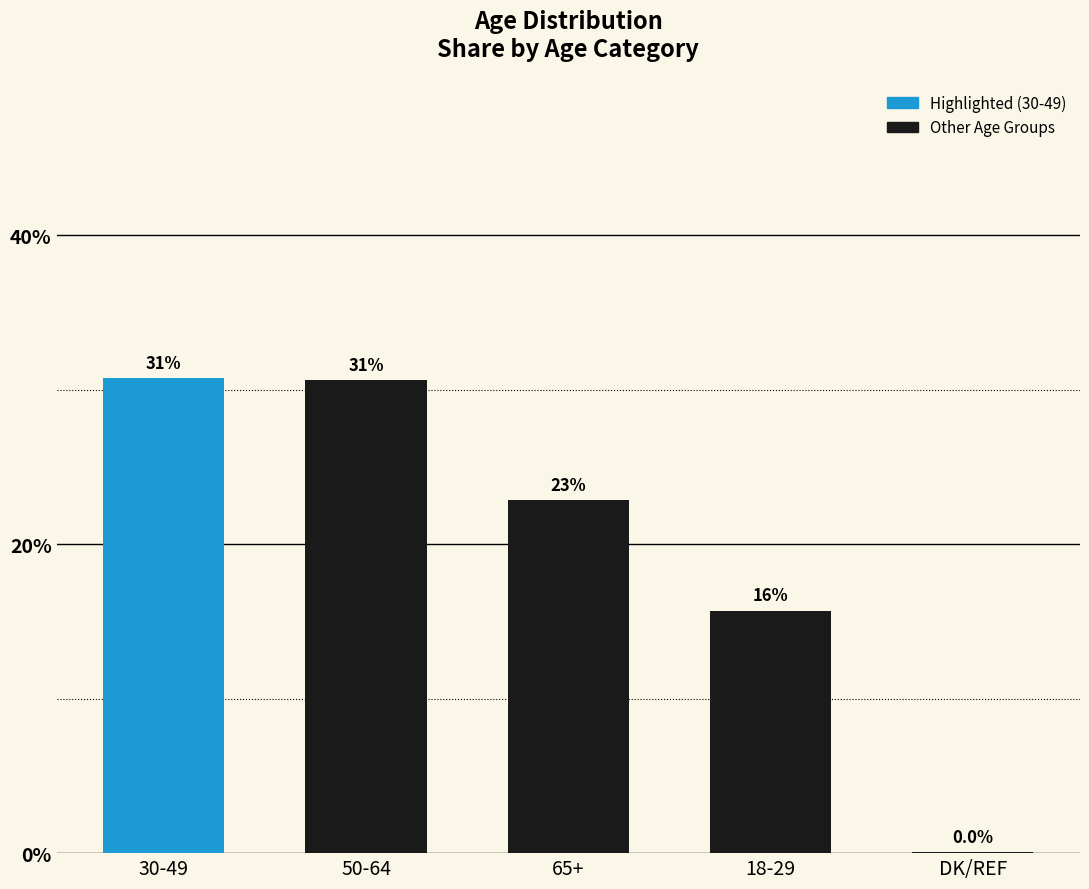

Are the bars horizontal?

No